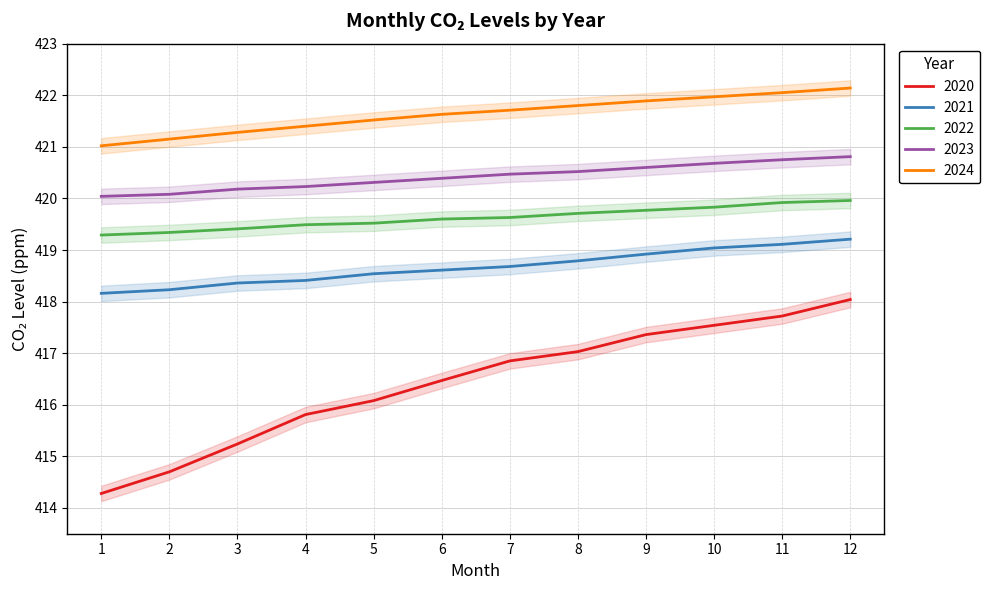

Which series changed the most between 7 and 10?

2020